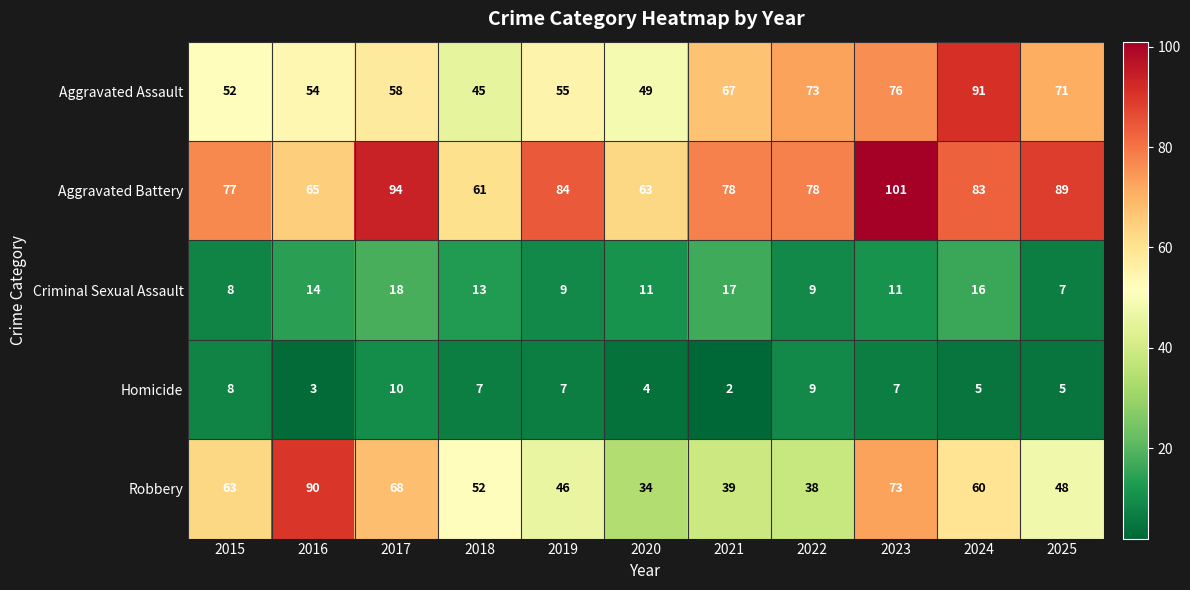

Where is Robbery nearest to the value 62?

2015